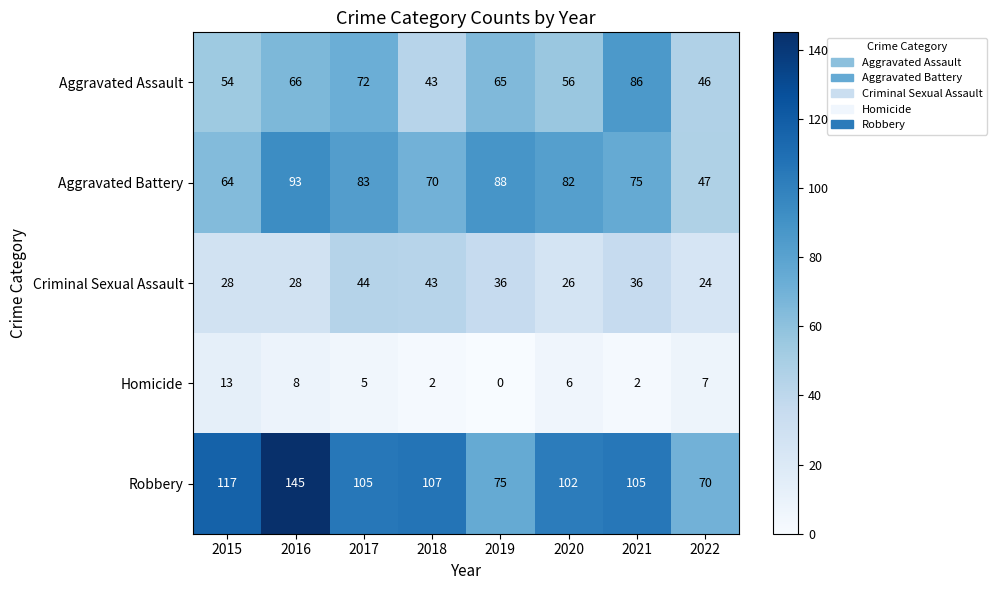

How many data points in Aggravated Battery are less than 82?

4